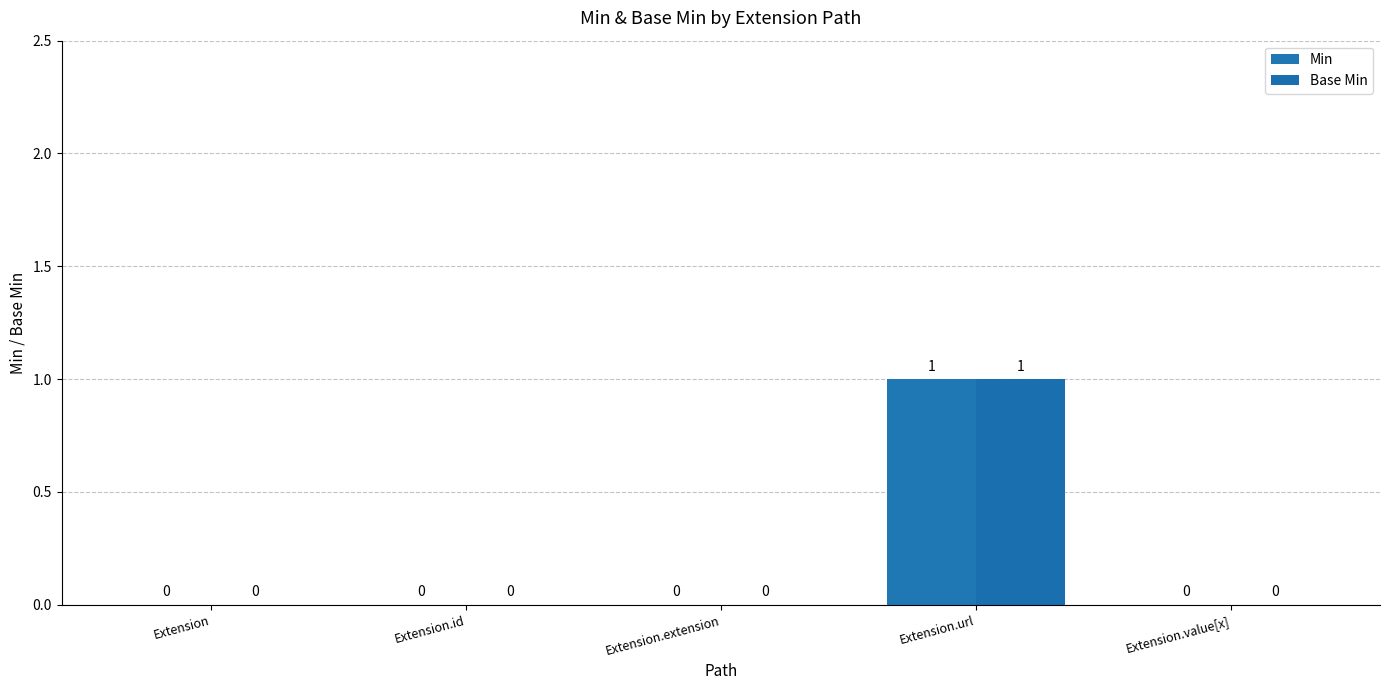

How many data points in Min are above 0?

1